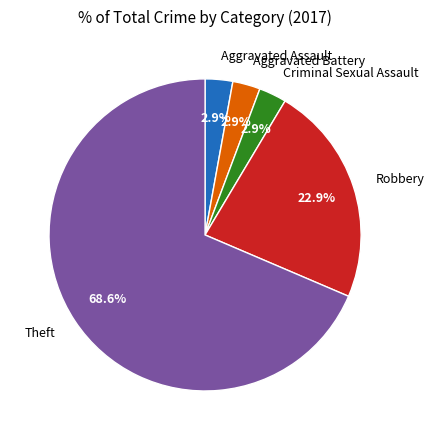

Is it true that Robbery is 23% of the pie?

True